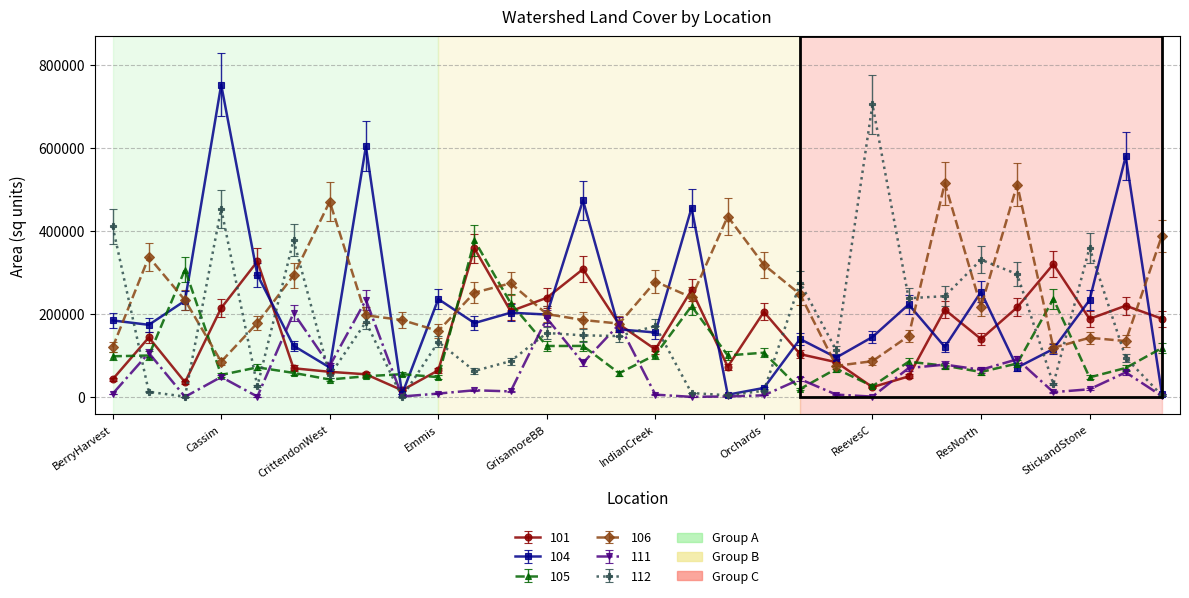

How many lines are shown in the chart?

6